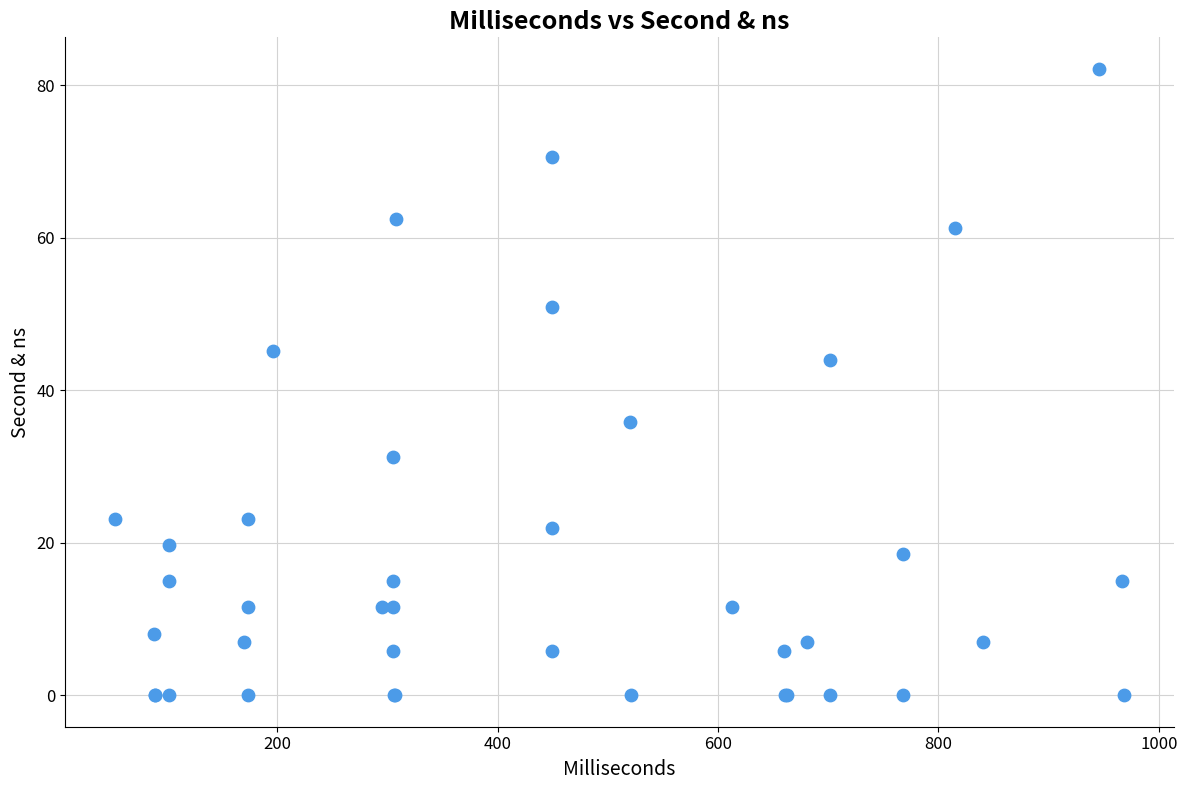

What Y value in the scatter plot is closest to 41?

44.0